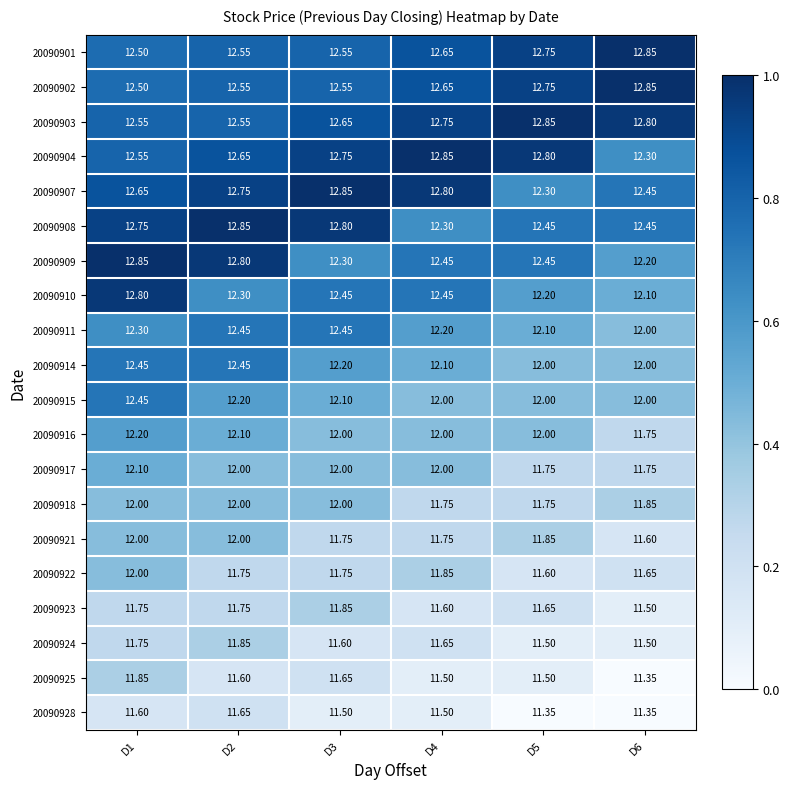

Is the value of 20090915 at D4 greater than the value of 20090918 at D5?

Yes